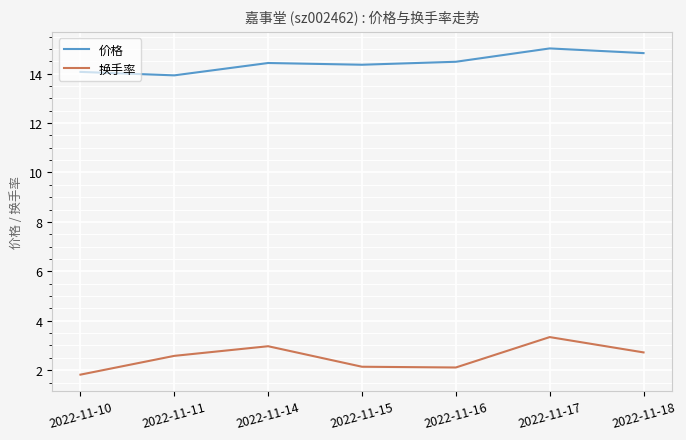

Is it true that 换手率 equals 1.3 at 2022-11-14?

False